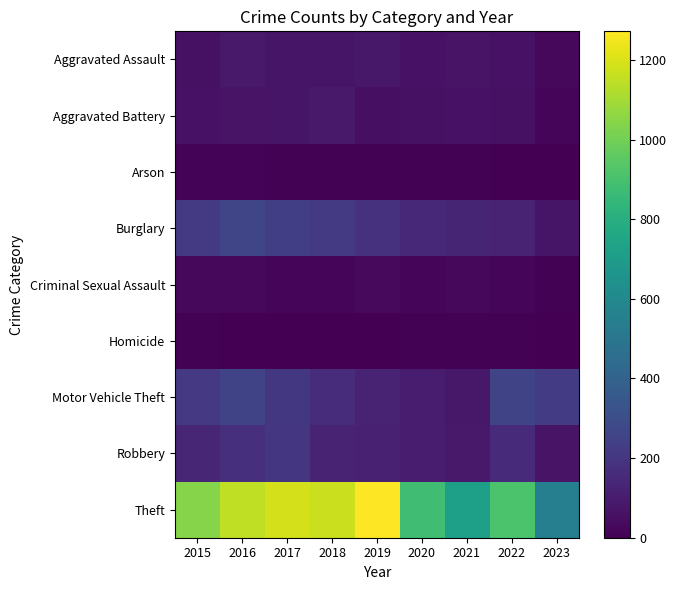

What is the greatest value displayed?

1272